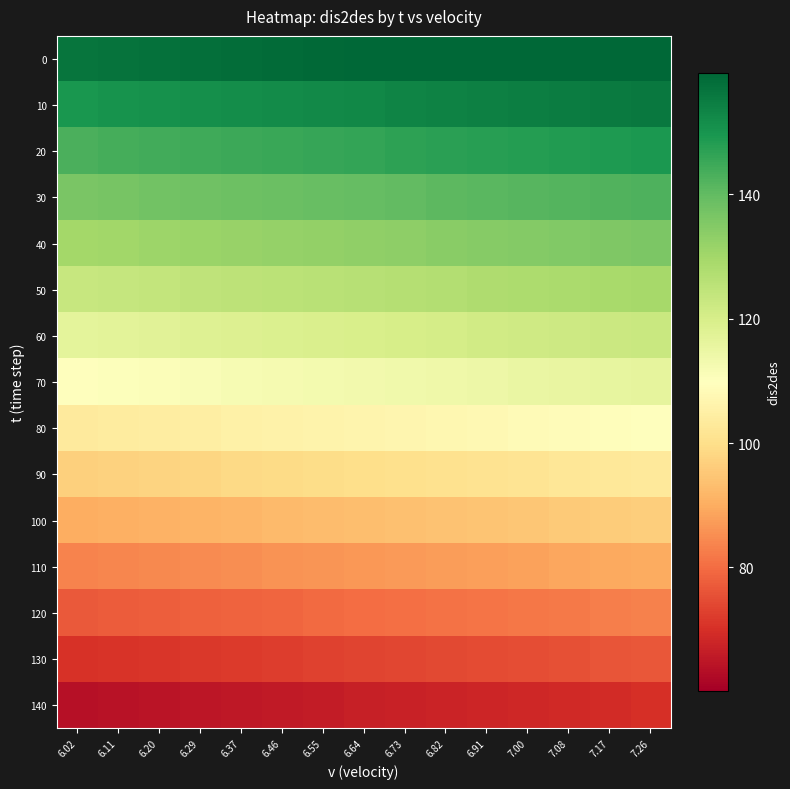

How many series are shown in this chart?

15